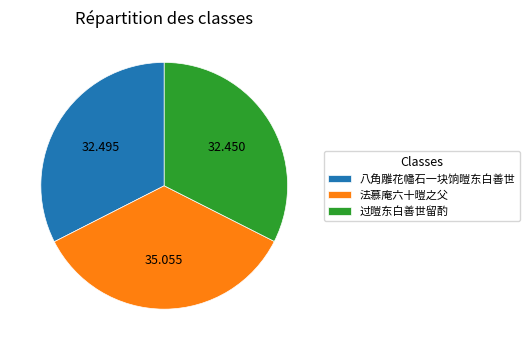

Does 八角雕花幡石一块饷暟东白善世 account for over 50% of the chart?

No